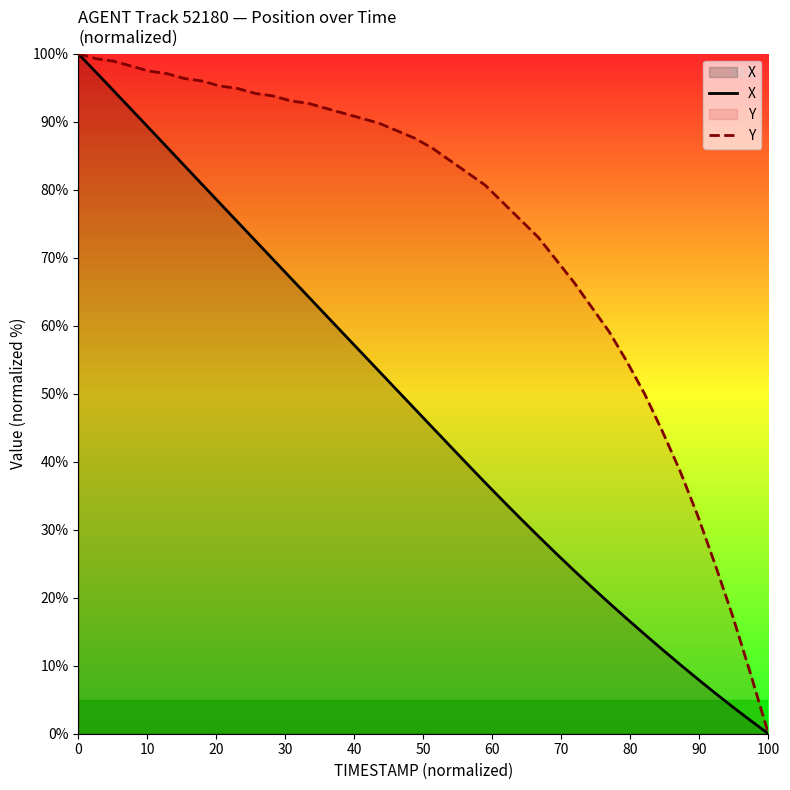

How many lines are shown in the chart?

2